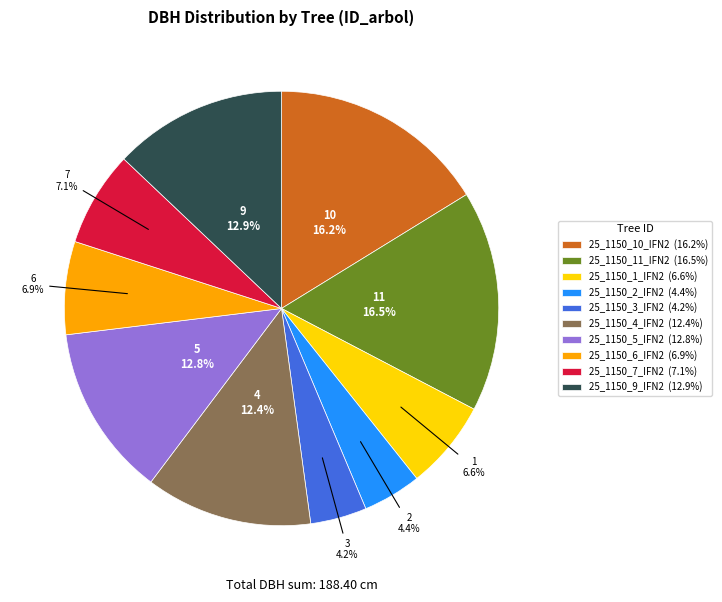

How many segments does this pie chart have?

10